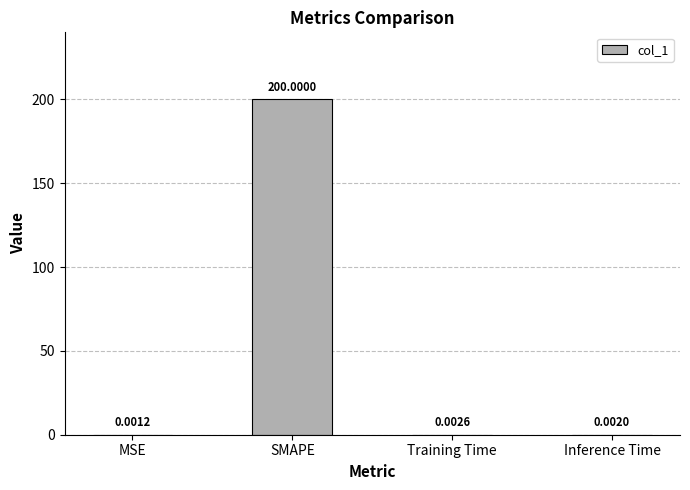

Between Inference Time and Training Time, which is larger?

Training Time